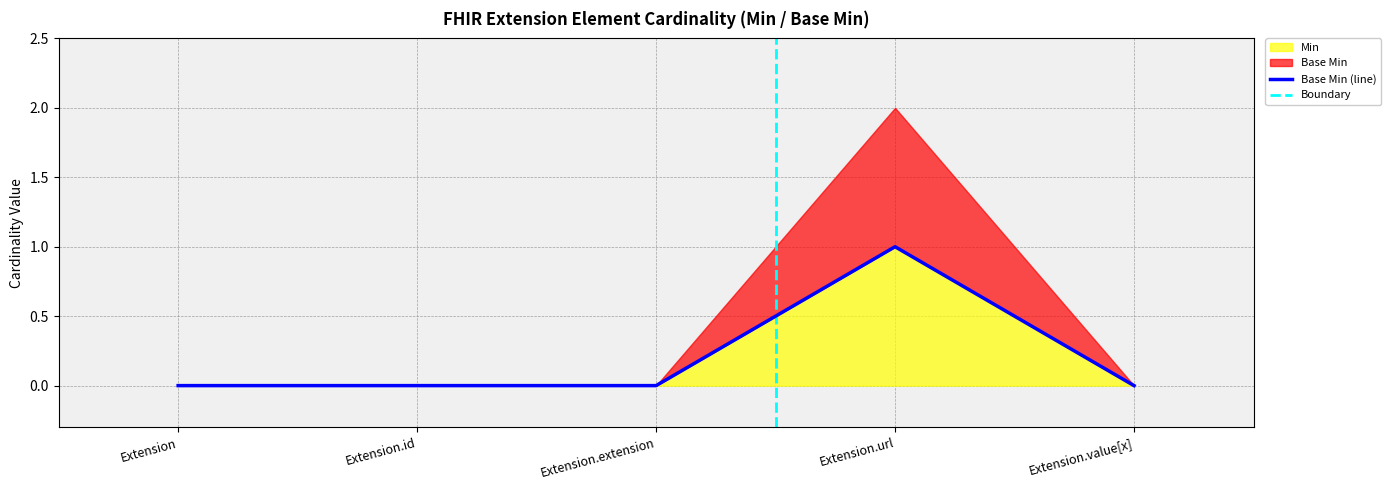

Reading left to right, list all the values displayed in this chart.

0	0	0	1	0